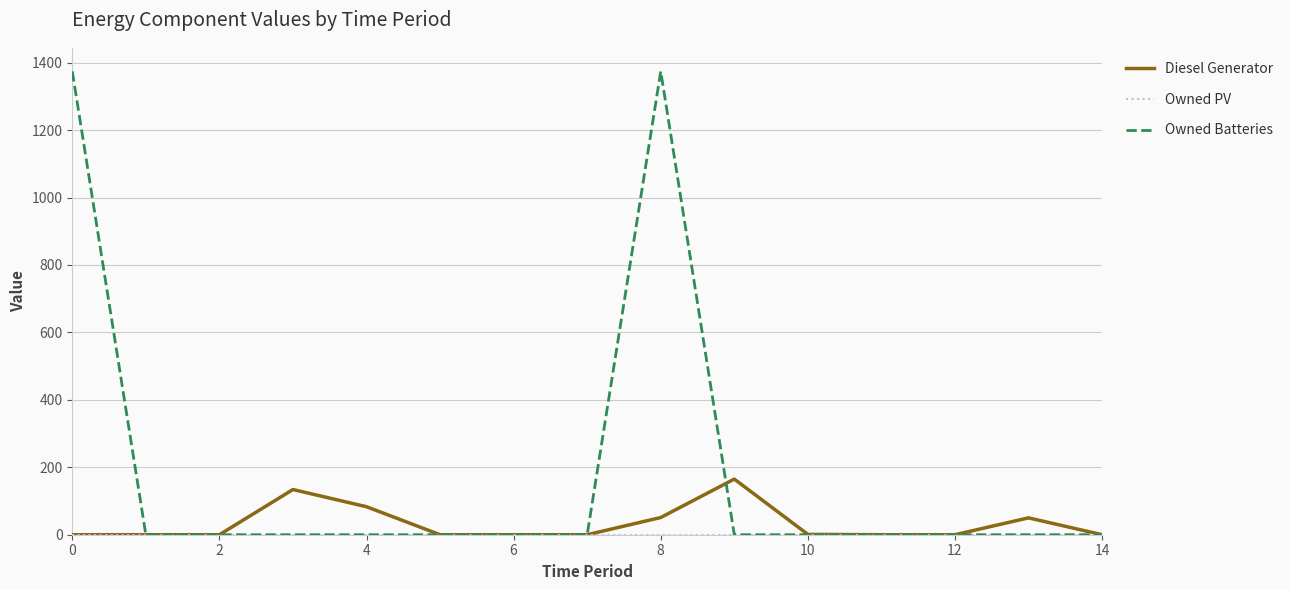

Which series has the largest total across all categories?

Owned Batteries